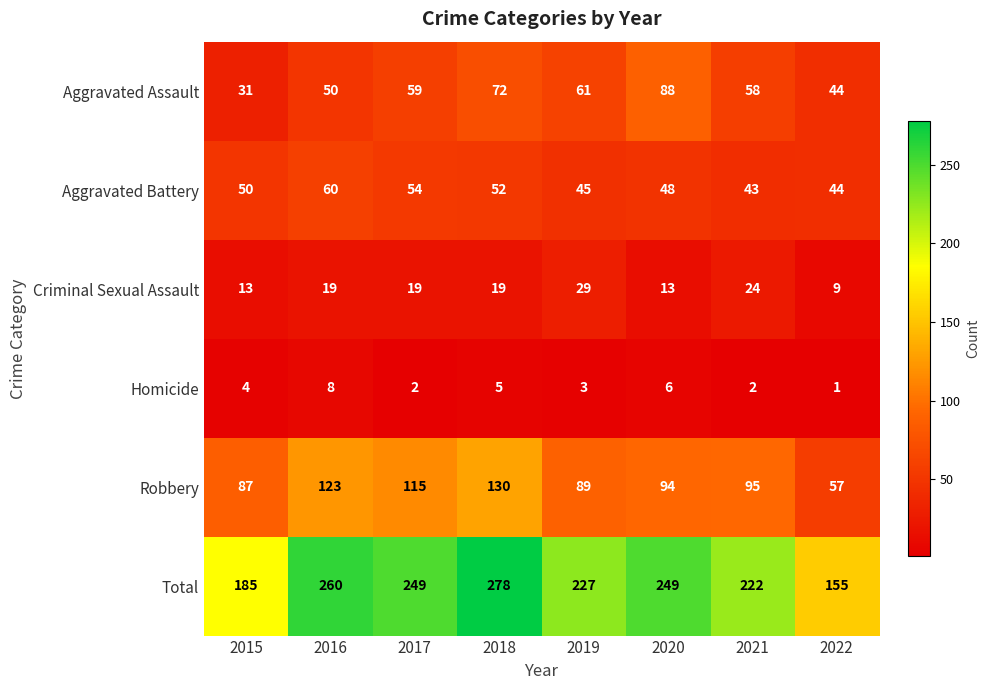

Is it true that Aggravated Battery equals 52 at 2018?

True